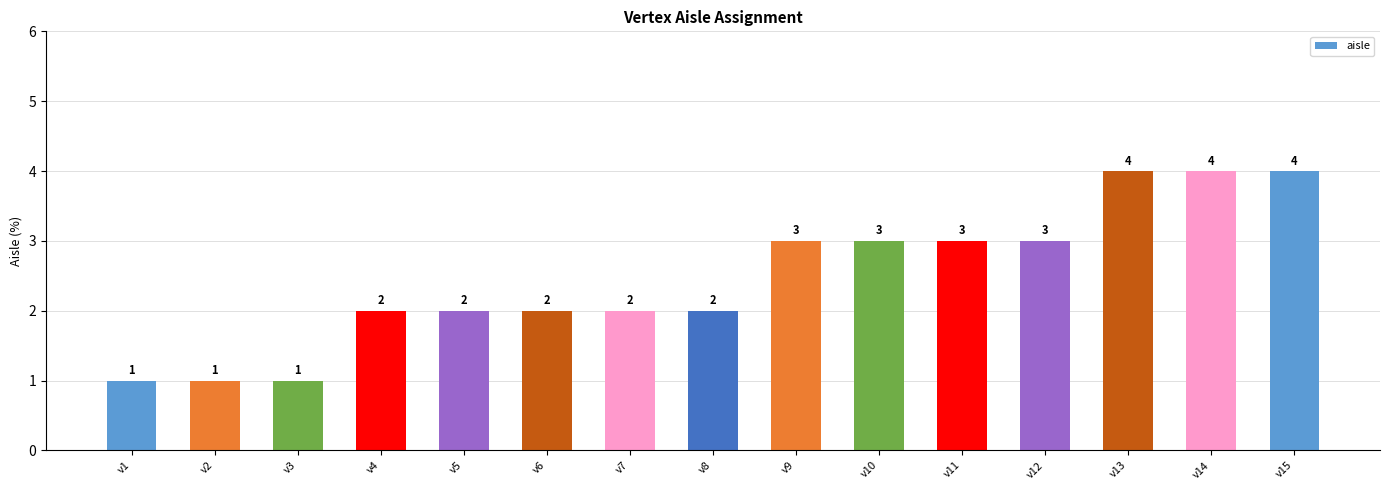

What is the sum of the values at v1 and v9?

4